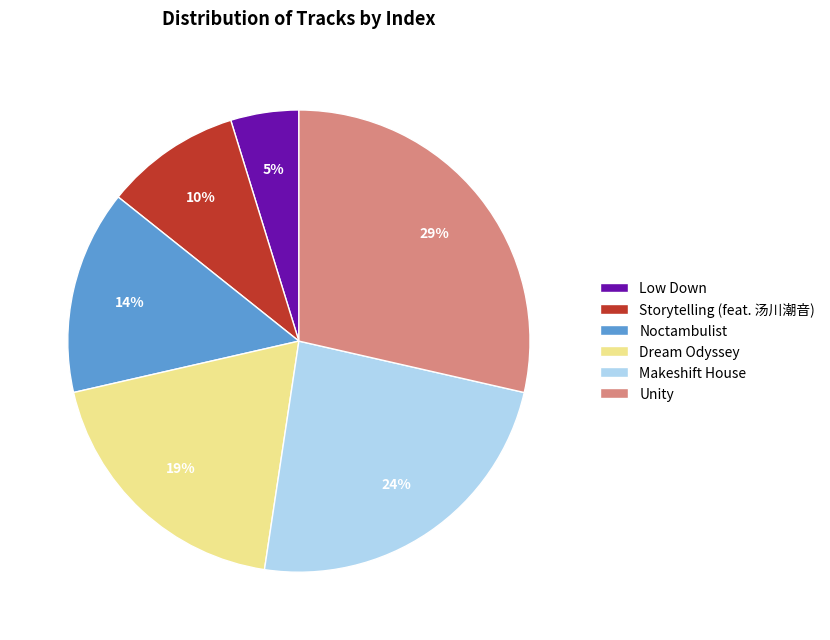

Does any single category account for the majority?

No